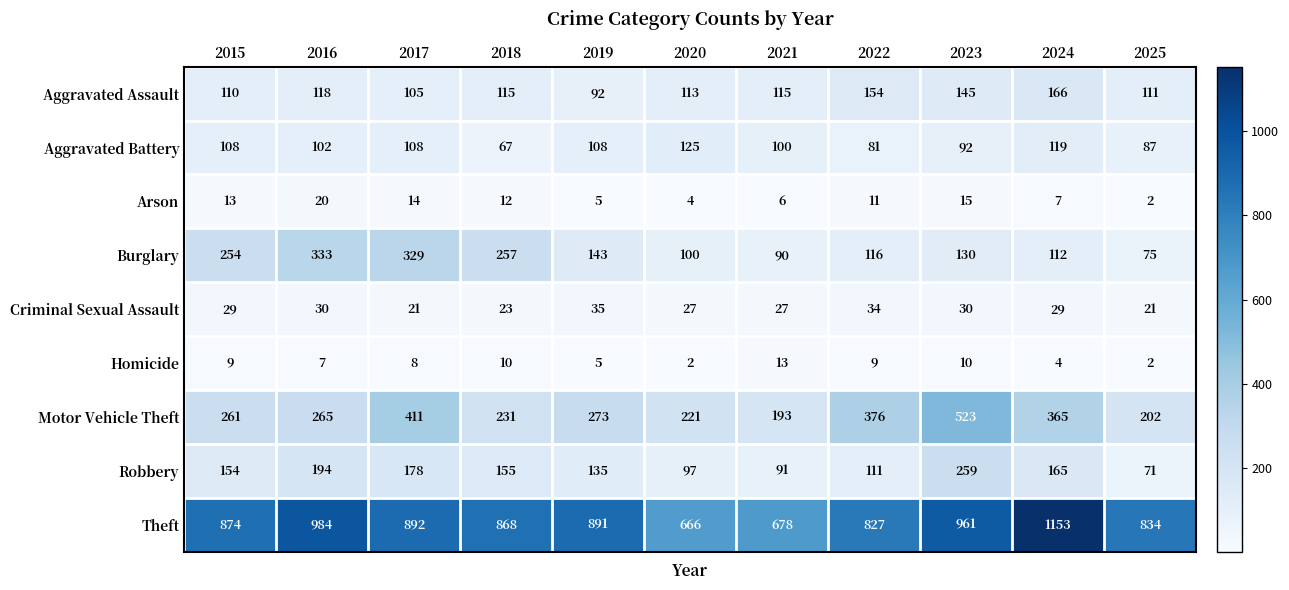

What value does the Homicide series have at 2018, to the nearest 5?

10